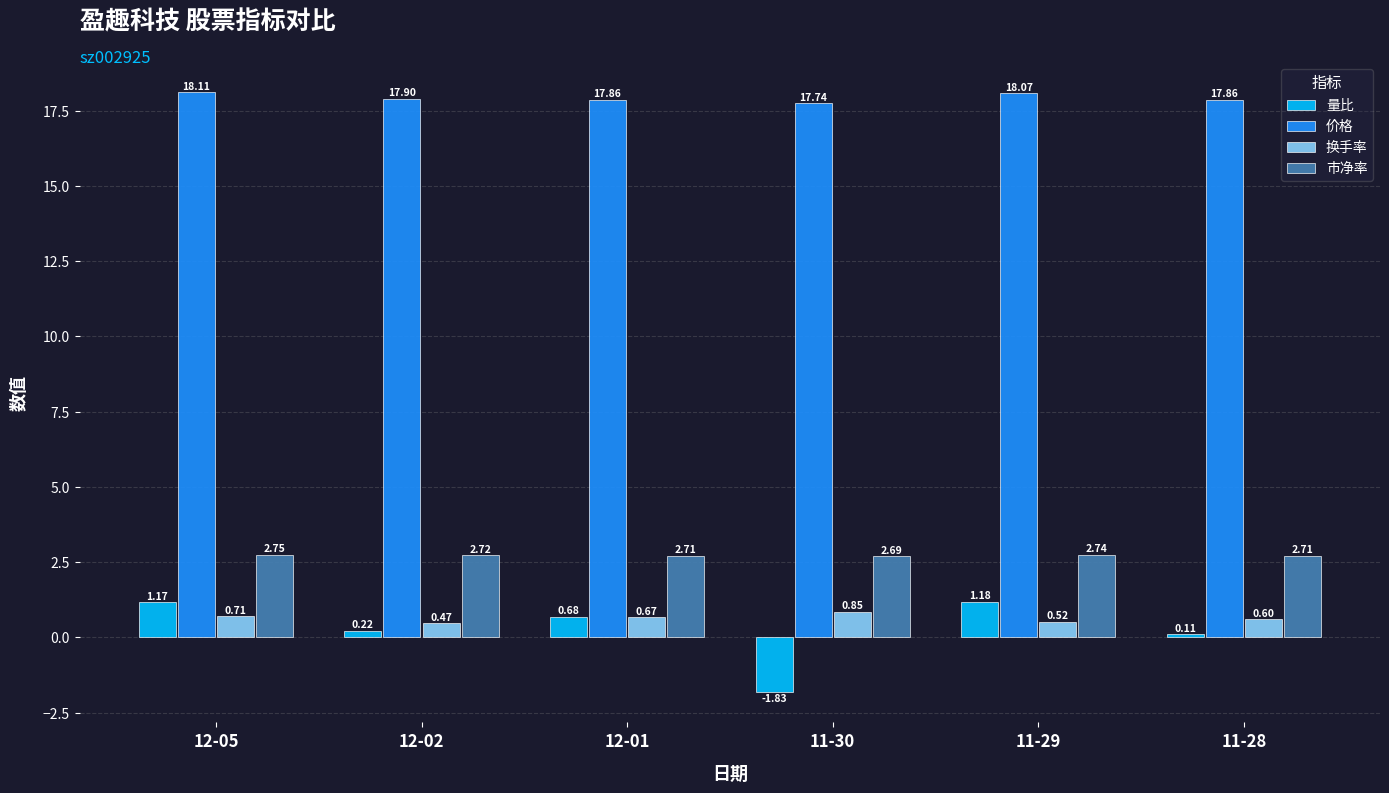

Rank the series at 12-02 from highest to lowest value.

价格, 市净率, 换手率, 量比